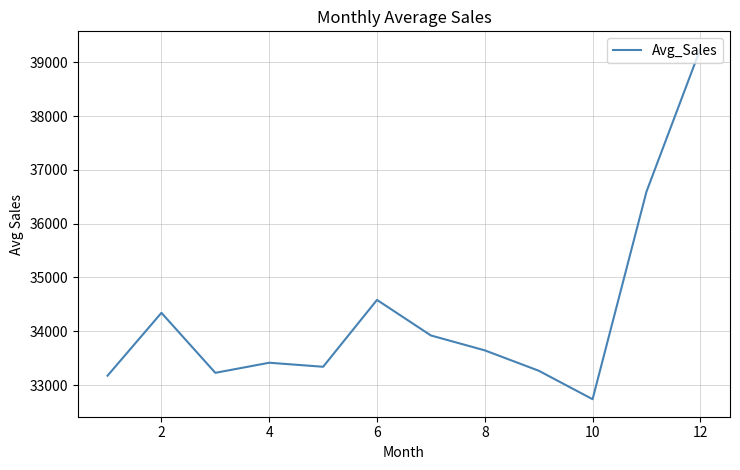

What is the maximum value shown in the chart?

39249.0